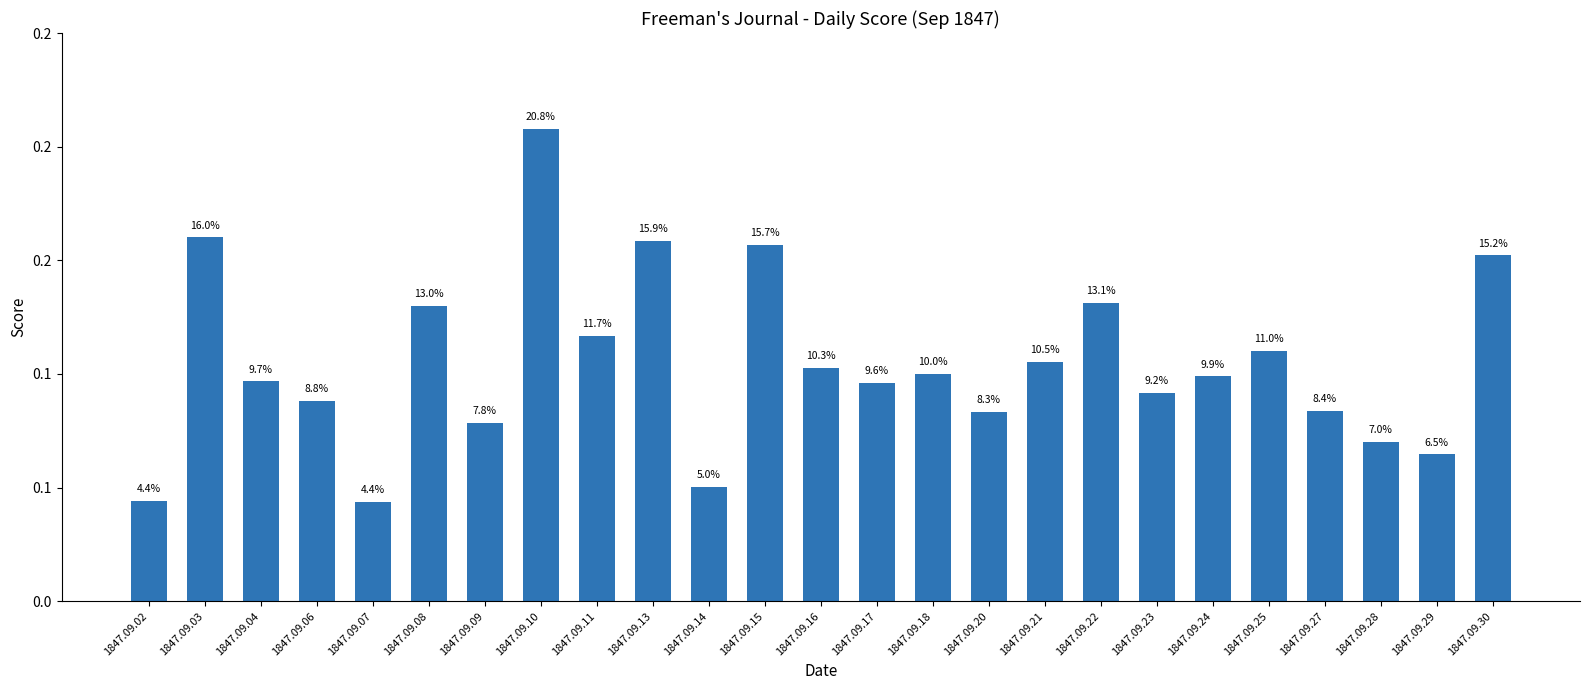

What is the change in value from 1847.09.03 to 1847.09.24?

-0.1